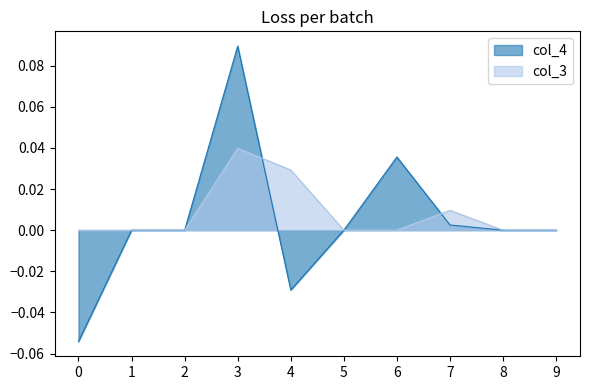

In col_4, how many points are higher than both neighbors (excluding endpoints)?

2